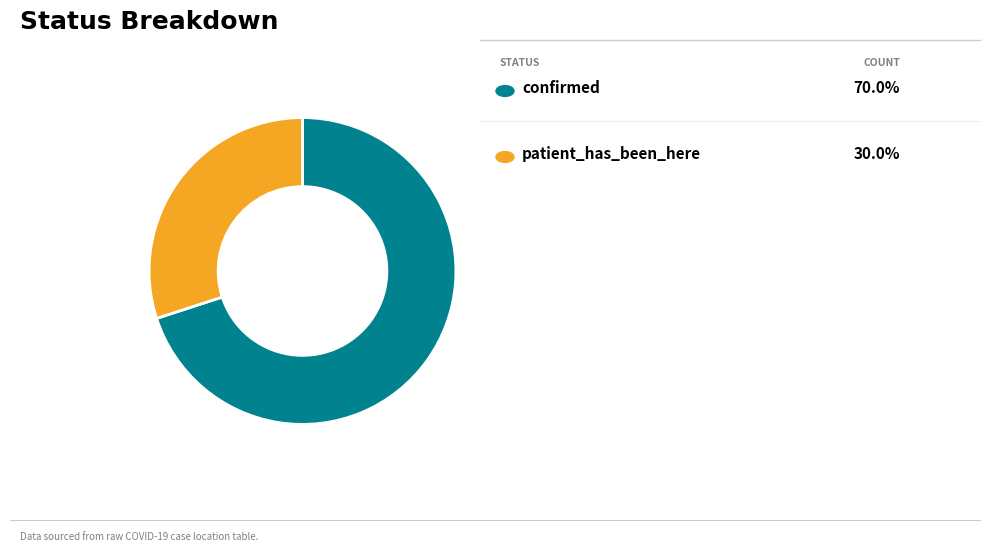

Is there any slice that represents more than half of the pie?

Yes